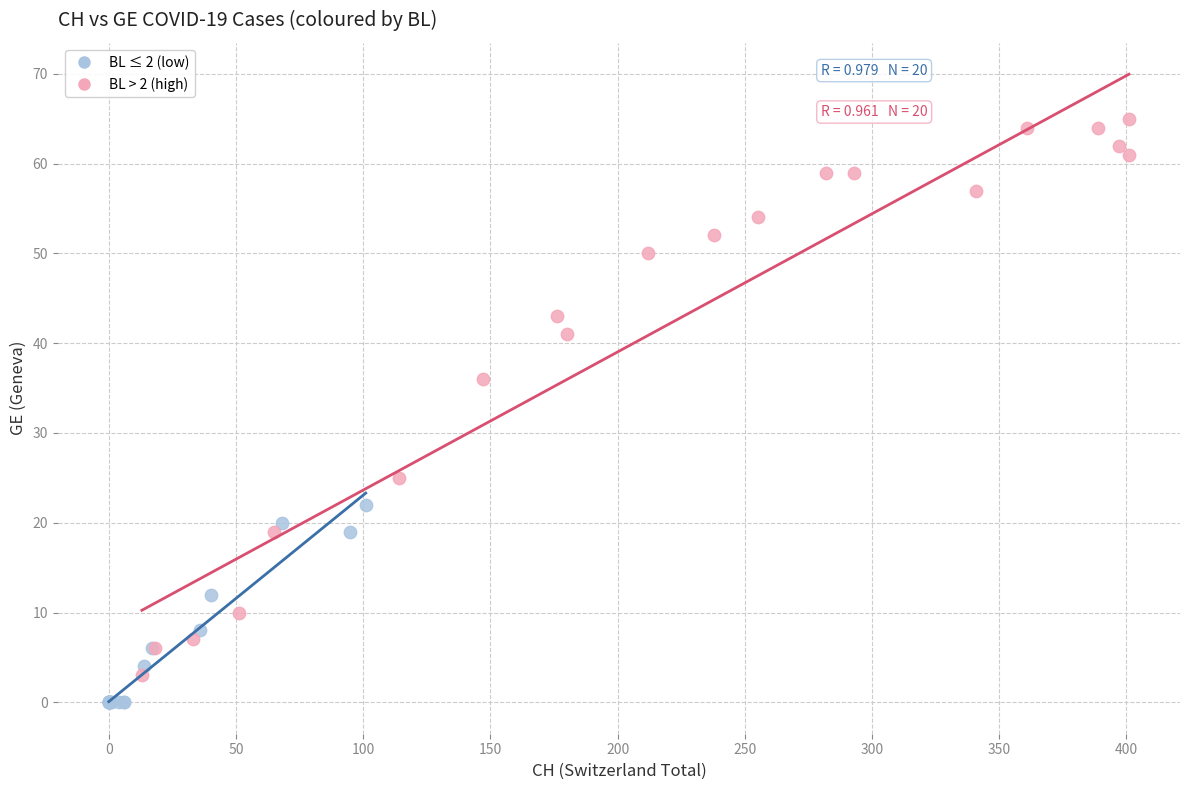

Which series reaches the maximum Y coordinate?

BL > 2 (high)